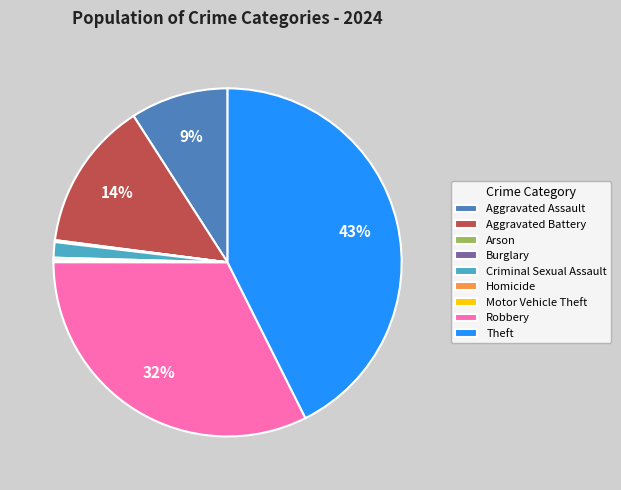

Which slice is the largest?

Theft